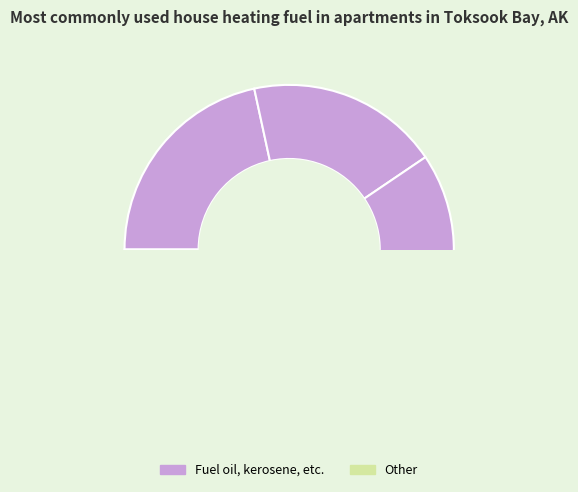

What is the total percentage of 3600 and 1200?

39.0%